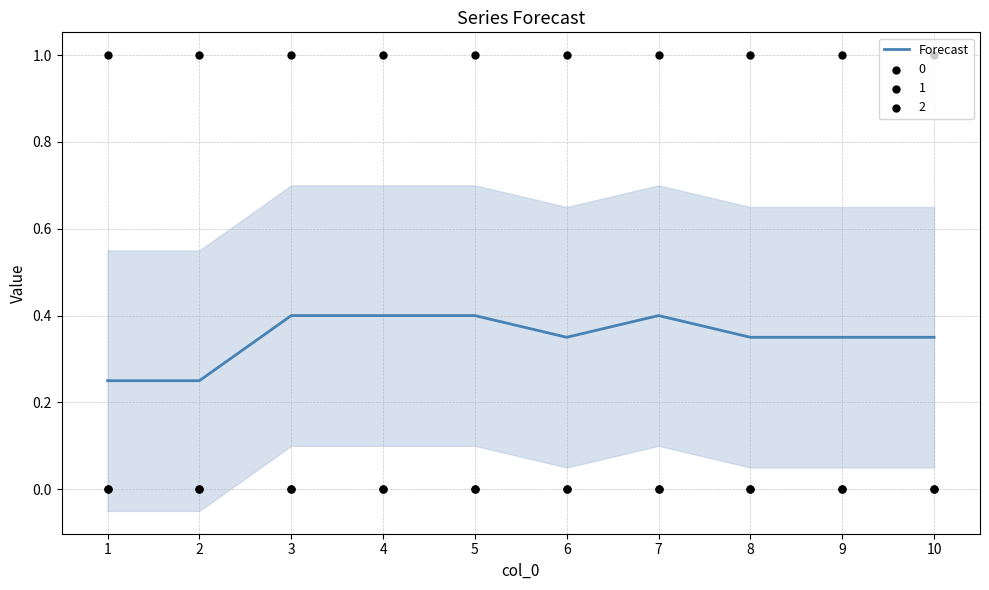

What is the change in value from 5 to 10?

-0.1